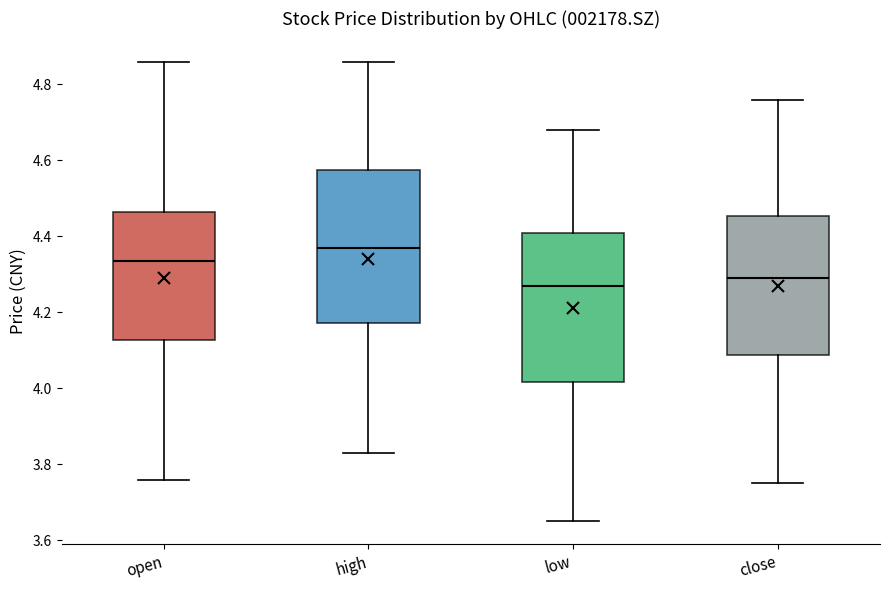

Reading left to right, transcribe this box plot: for each box, give where its median line is, the range the box spans, and where its two whiskers end, as read against the y-axis. The values are not printed on the chart, so give them approximately, as read against the axis.

open: median 4.34, box 4.12 to 4.46, whiskers 3.76 to 4.86
high: median 4.38, box 4.18 to 4.58, whiskers 3.84 to 4.86
low: median 4.28, box 4.02 to 4.42, whiskers 3.66 to 4.68
close: median 4.30, box 4.08 to 4.46, whiskers 3.76 to 4.76